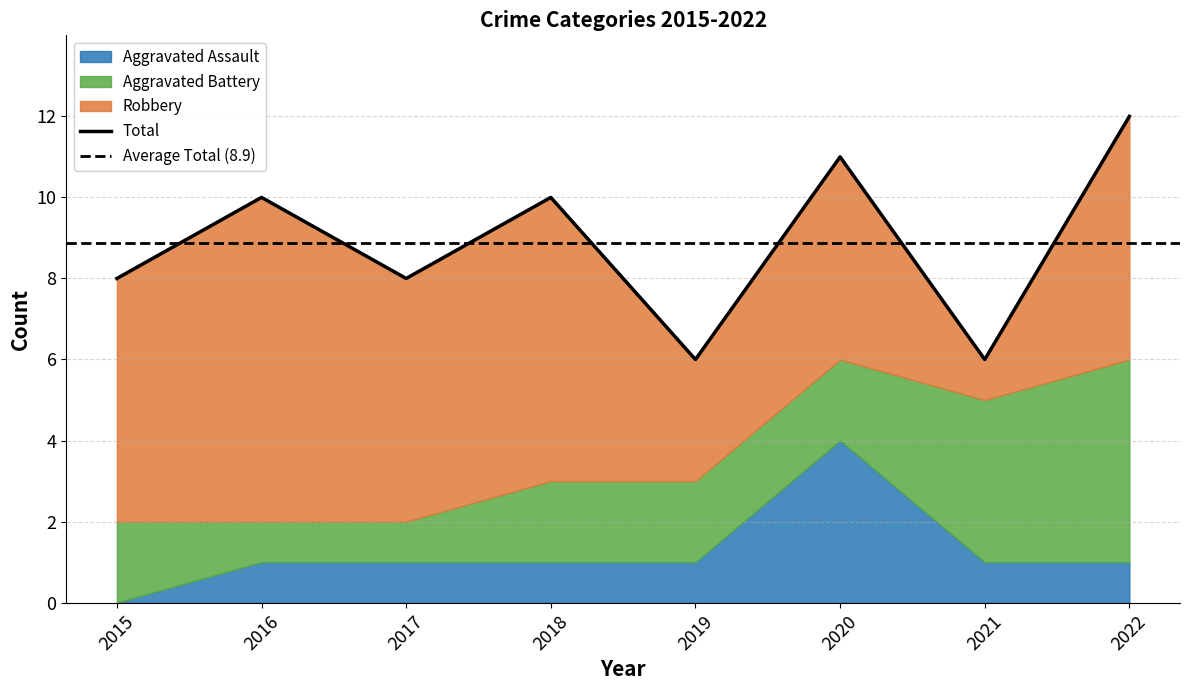

The Total series shows 10 at 2021. True or false?

False